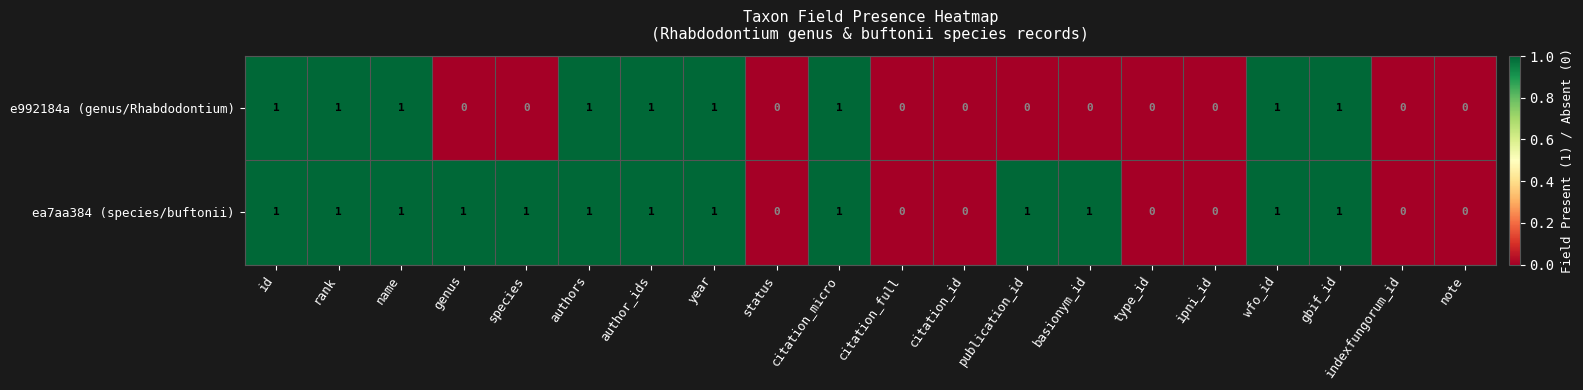

The ea7aa384 (species/buftonii) series shows 1 at ipni_id. True or false?

False